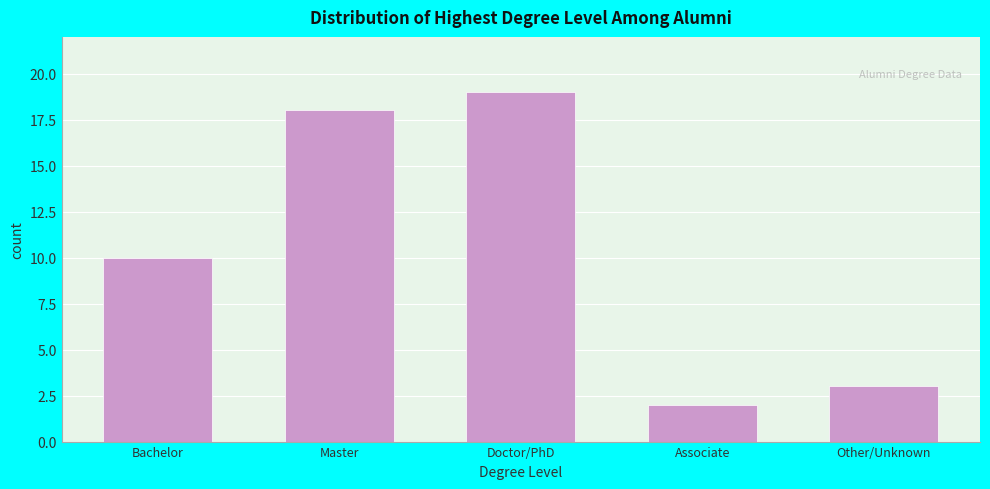

Reading right to left, extract all data points from this chart.

3	2	19	18	10